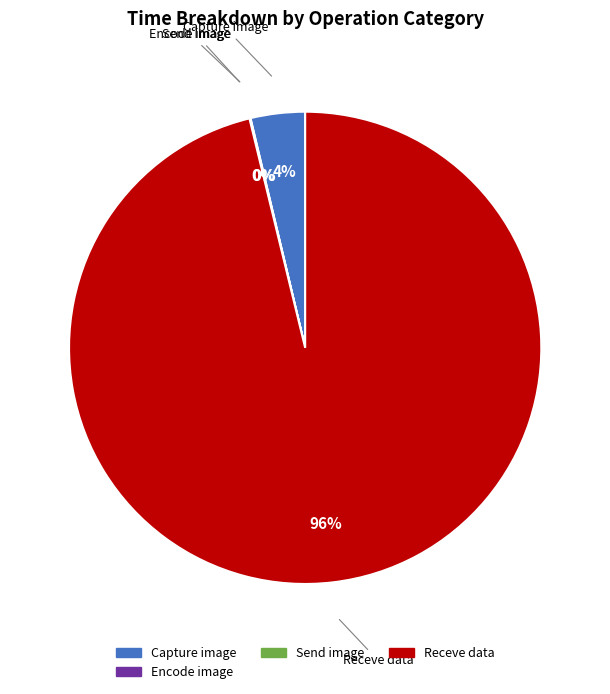

Does any single category account for the majority?

Yes